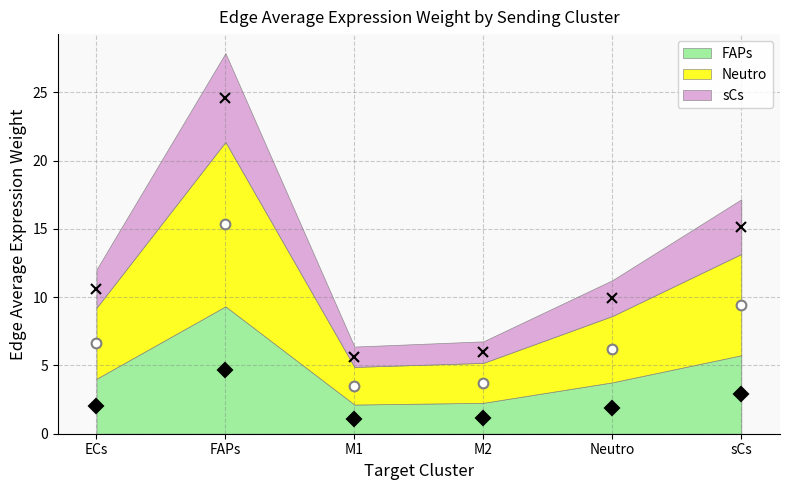

True or false: FAPs and Neutro cross at least once.

False